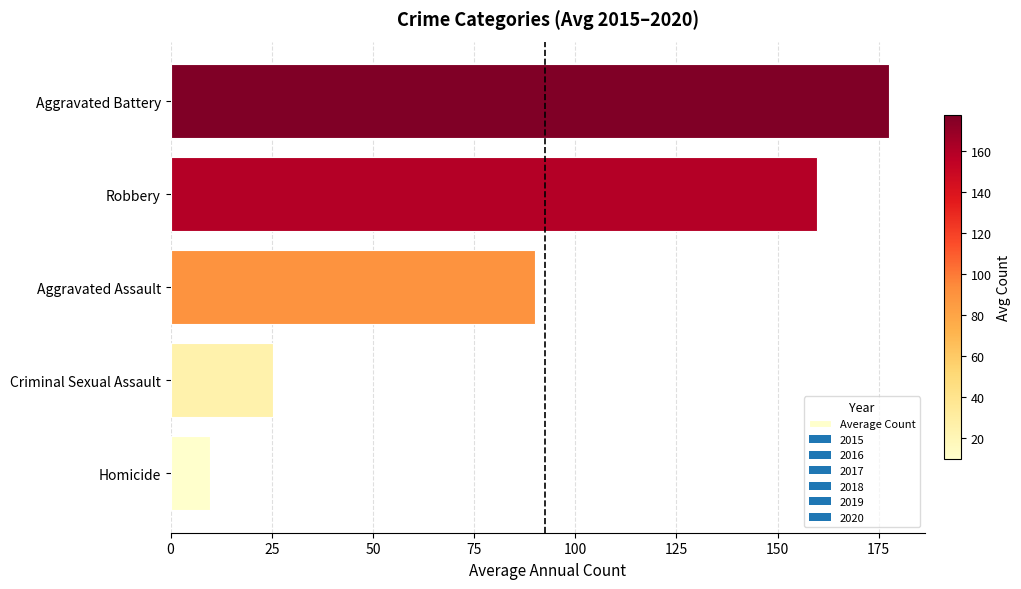

What is the sum of all values?

462.5